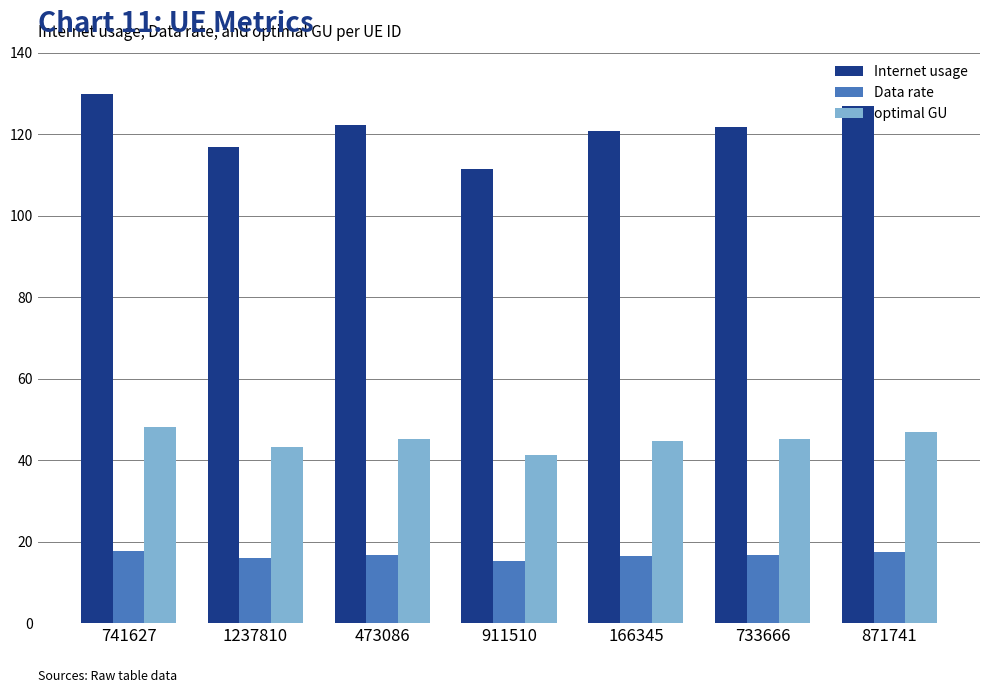

What is the average value of the Internet usage series?

121.4